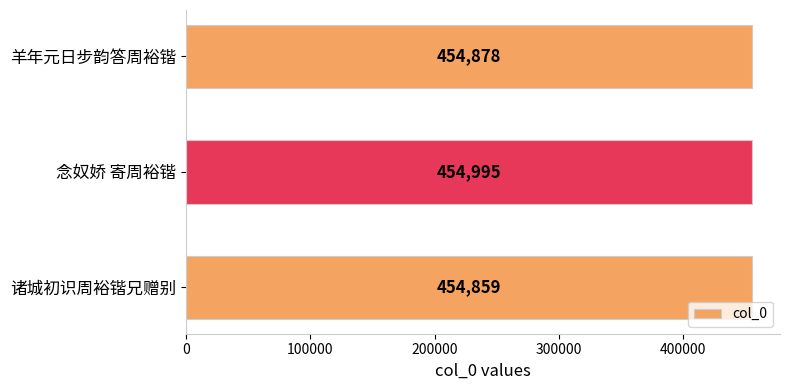

Reading bottom to top, extract all data points from this chart.

诸城初识周裕锴兄赠别=454859	念奴娇 寄周裕锴=454995	羊年元日步韵答周裕锴=454878